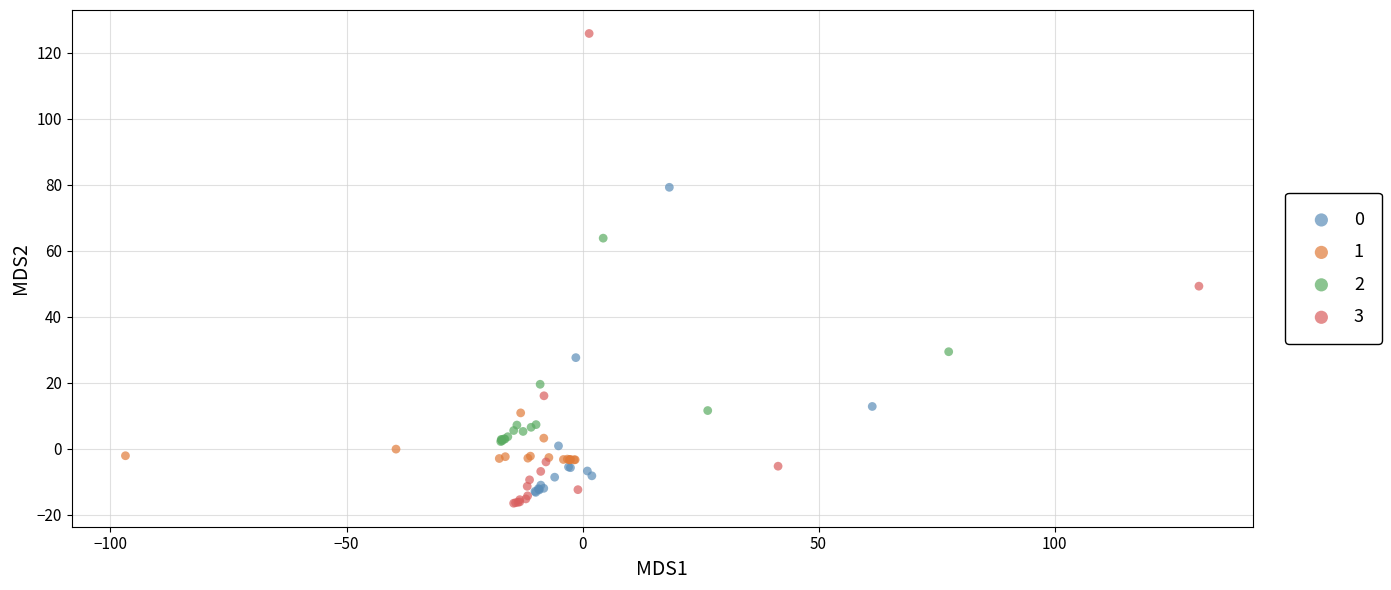

Which series has the largest Y range (max minus min)?

3